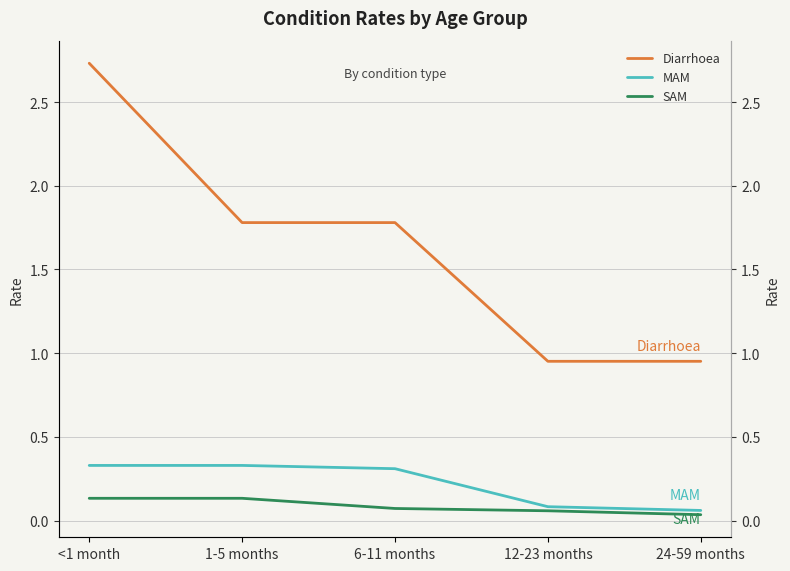

What is the sum of the MAM values at 1-5 months and 24-59 months?

0.4